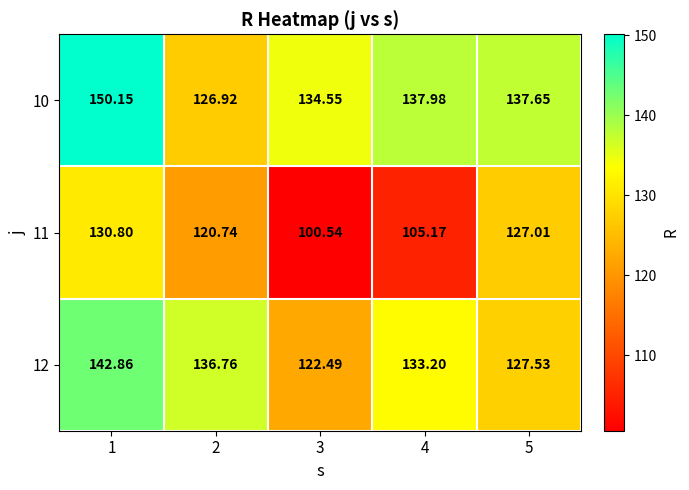

Is the value of 10 at 4 greater than the value of 12 at 2?

Yes